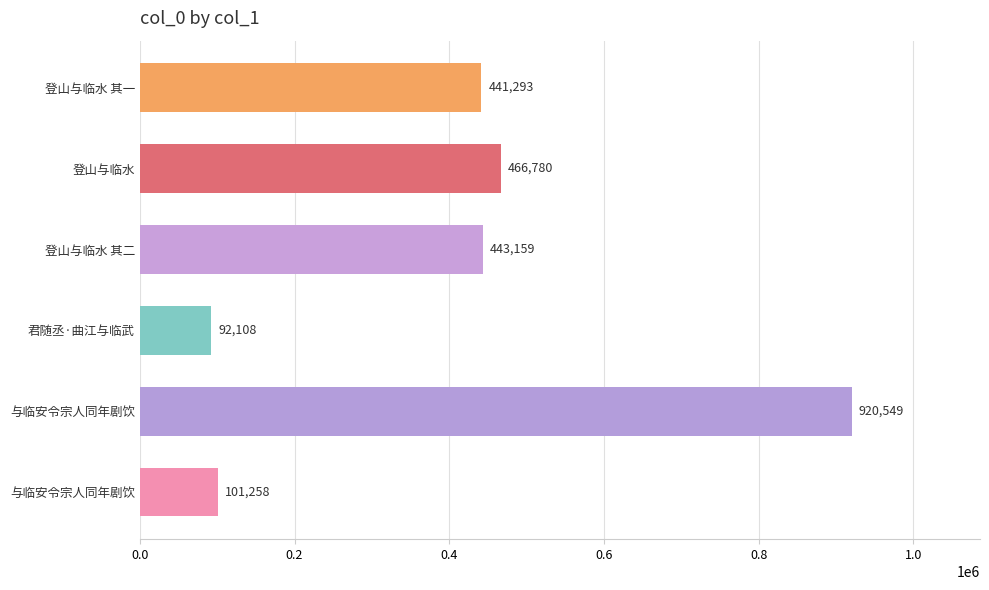

How many data points are less than 443159?

3